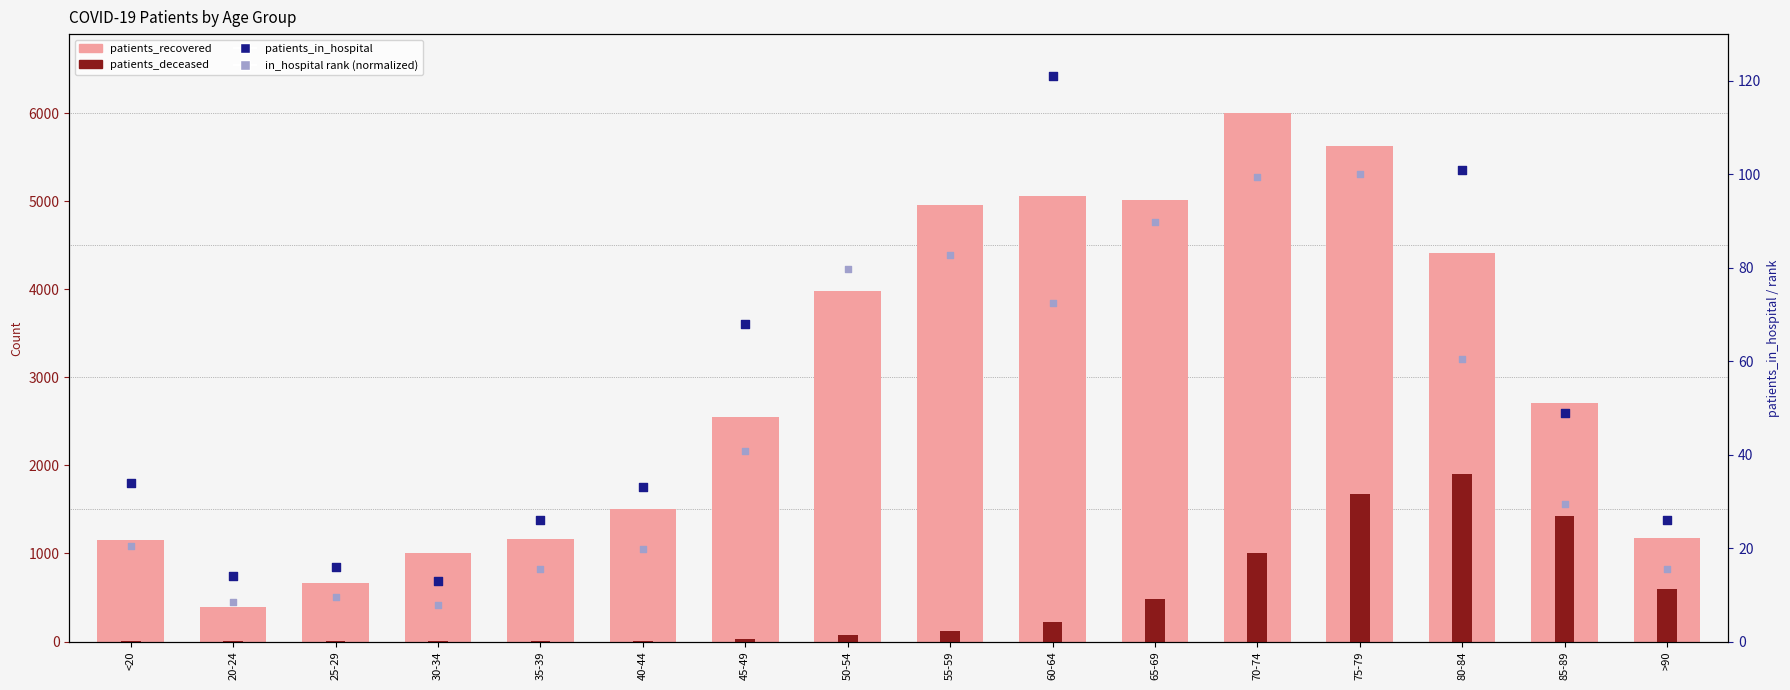

At how many categories does at least one series exceed 760?

14